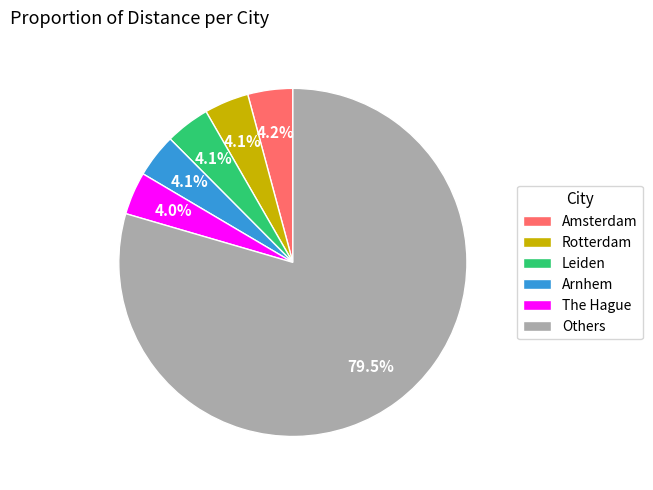

What is the largest slice in the pie chart?

Others